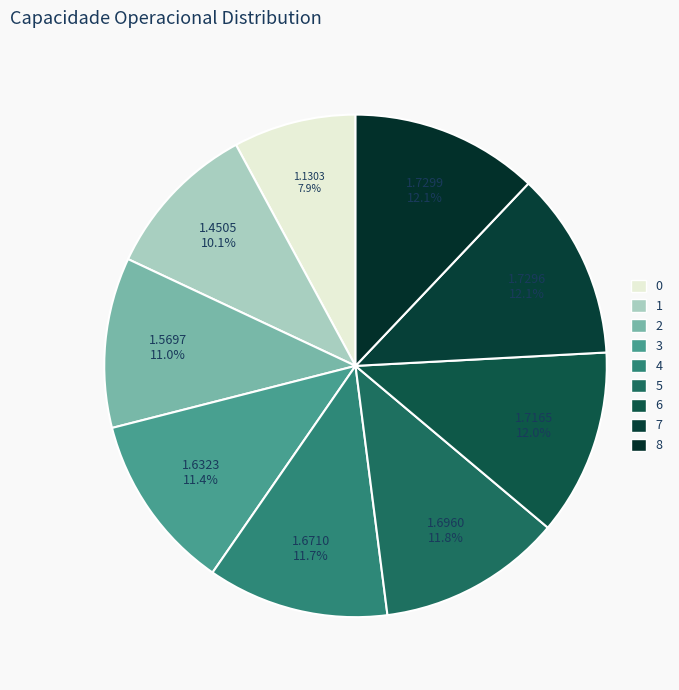

The 1 slice represents 10% of the pie. True or false?

True